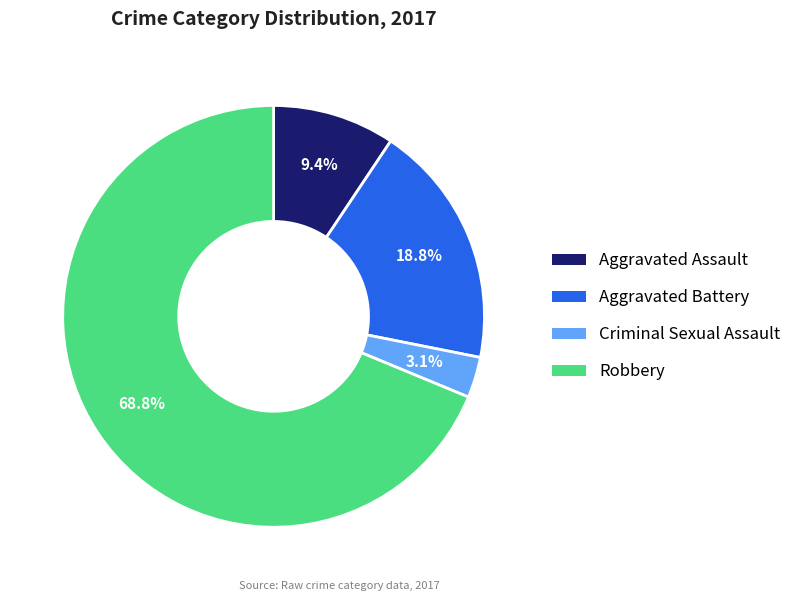

True or false: Aggravated Assault accounts for 23% of the total.

False